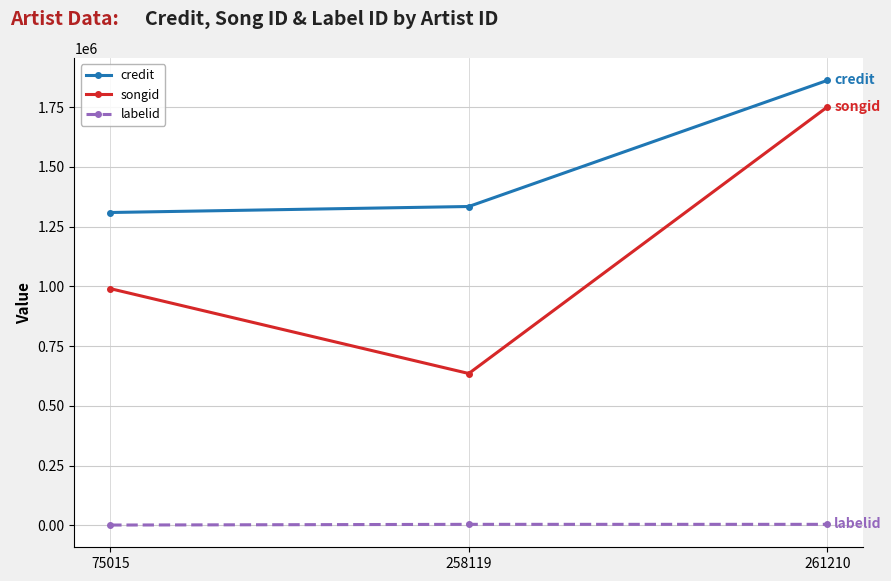

What is the average value of the labelid series?

3213